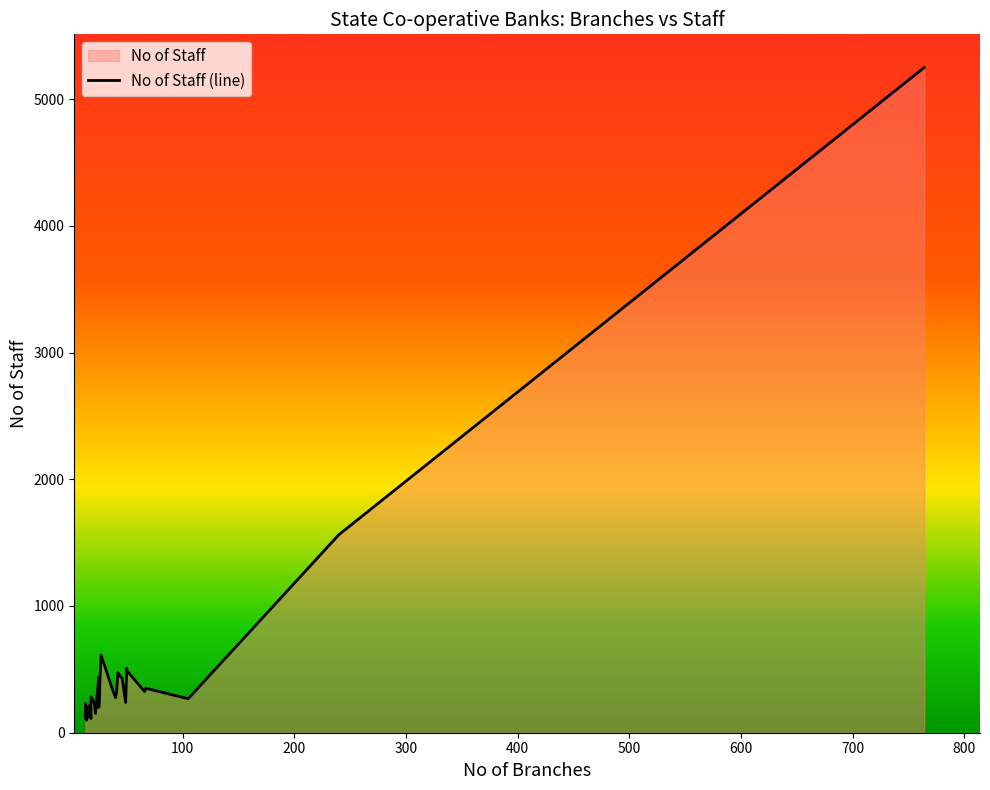

True or false: the data shows 140 at 600.

True